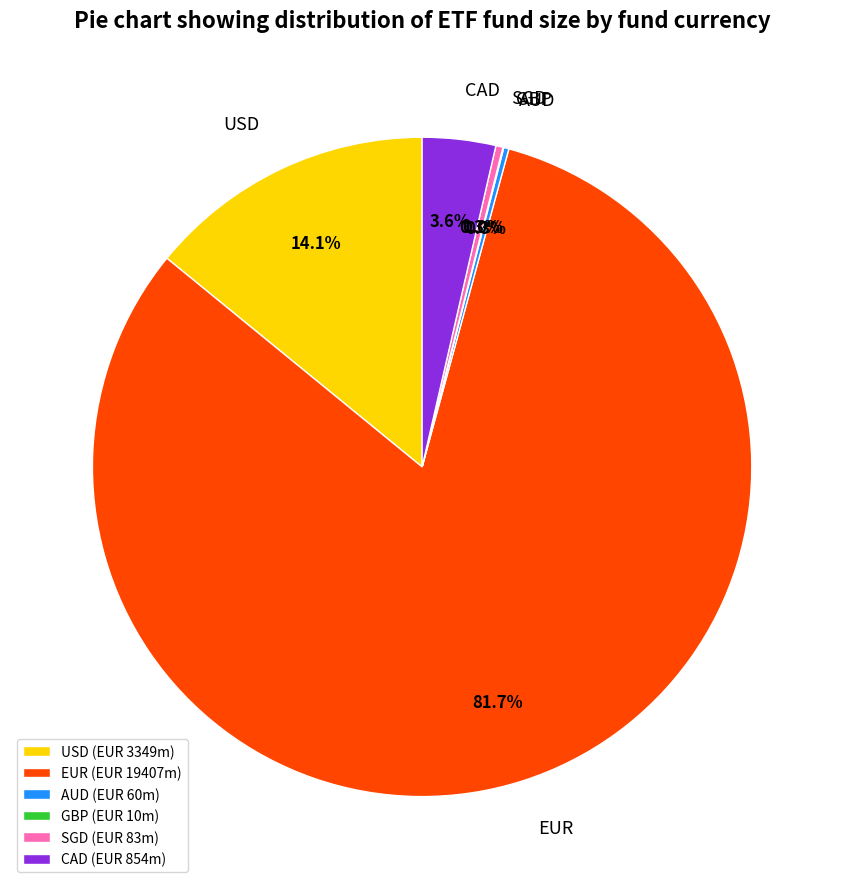

Is EUR the majority of the pie?

Yes